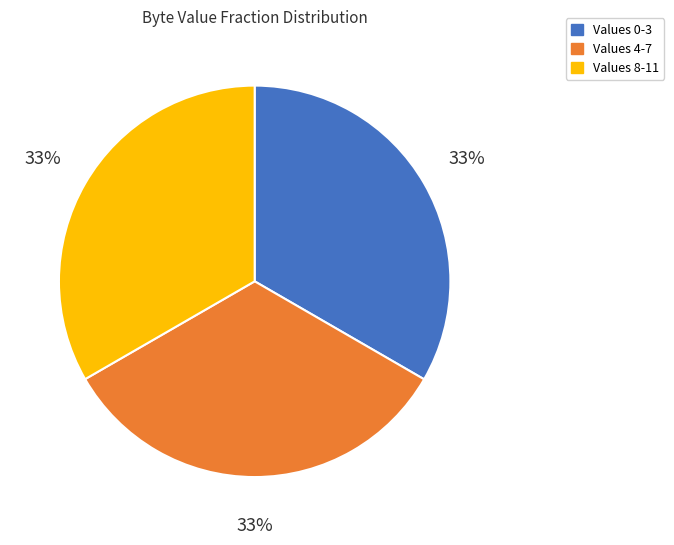

Do Values 8-11 and Values 4-7 together represent more than half of the pie?

Yes